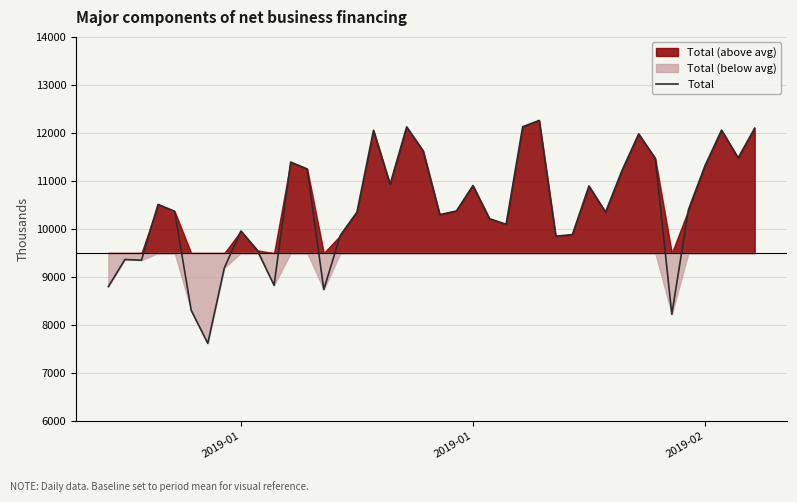

How many categories are shown in the chart?

40